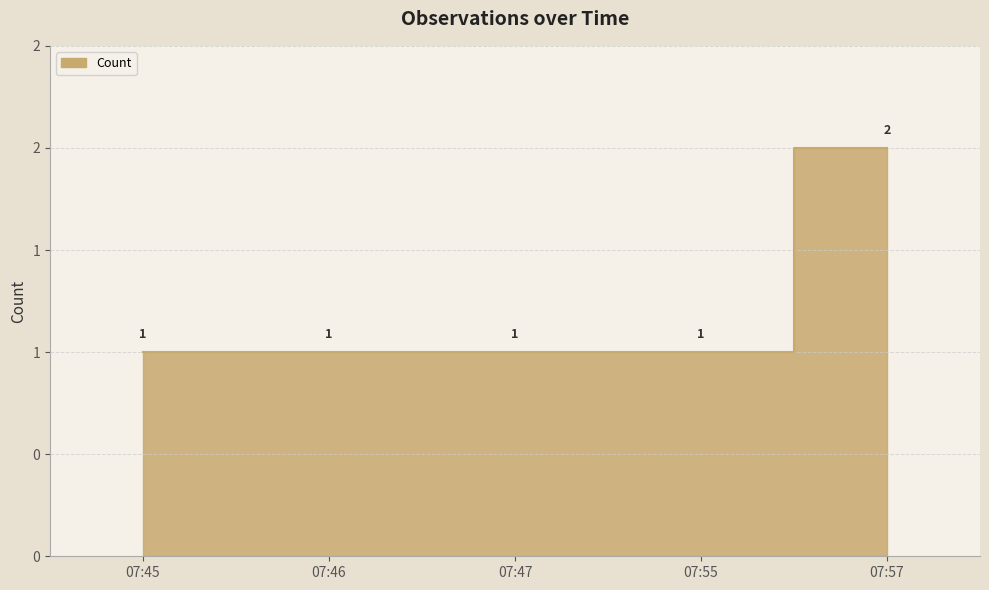

Approximately how many times larger is the value at 07:45 compared to 07:55?

1.0